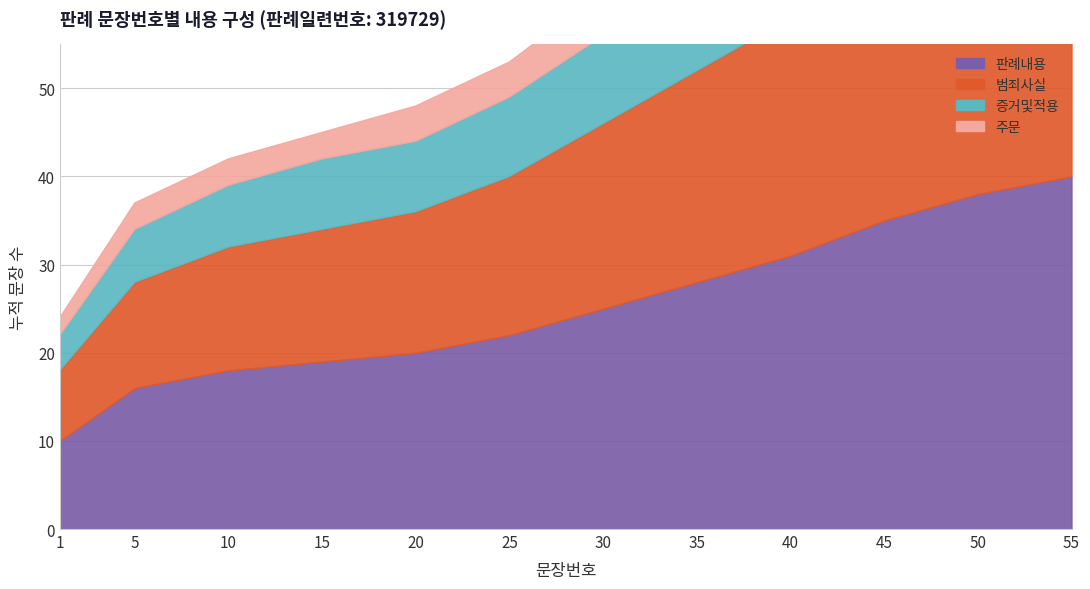

Which series has the largest total across all categories?

판례내용